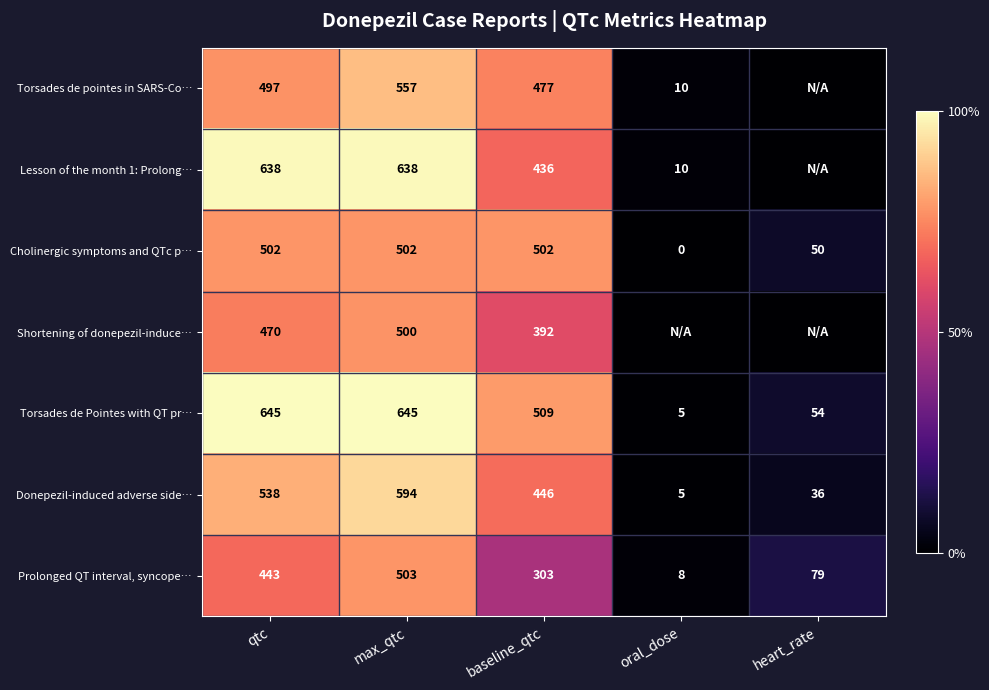

Rank the series at max_qtc from highest to lowest value.

Torsades de Pointes with QT pr…, Lesson of the month 1: Prolong…, Donepezil-induced adverse side…, Torsades de pointes in SARS-Co…, Prolonged QT interval, syncope…, Cholinergic symptoms and QTc p…, Shortening of donepezil-induce…